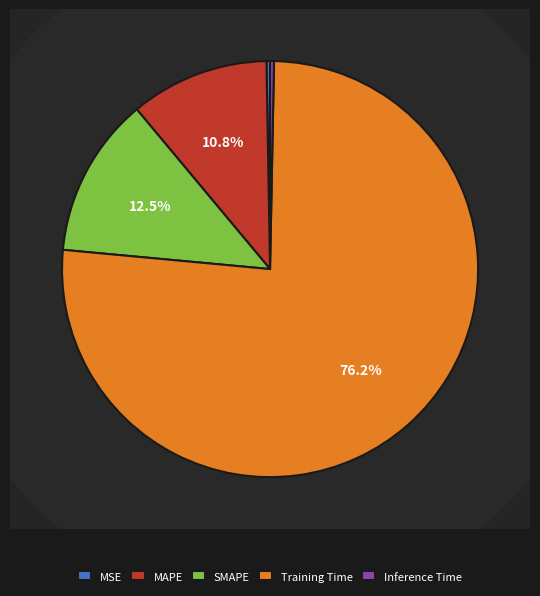

How many slices are in this pie chart?

5